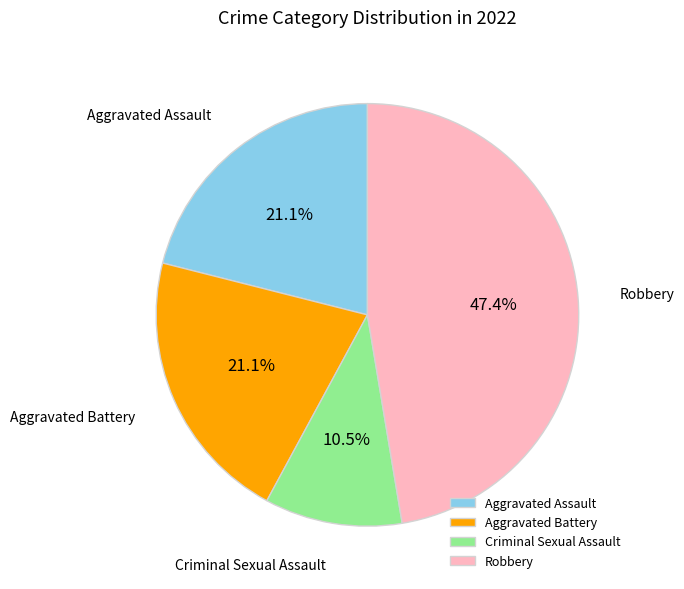

Is there a majority slice in this chart?

No